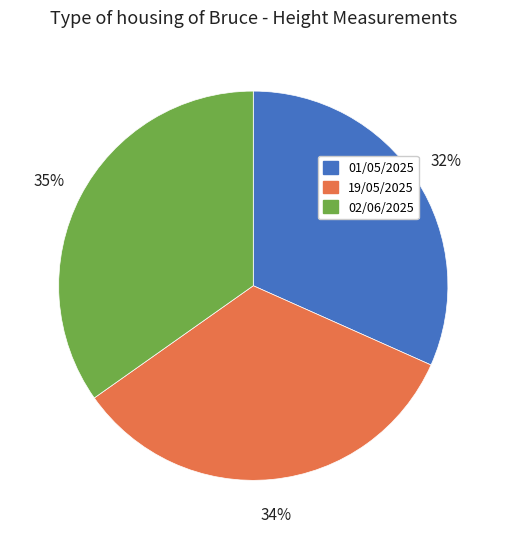

The 19/05/2025 slice represents 34% of the pie. True or false?

True